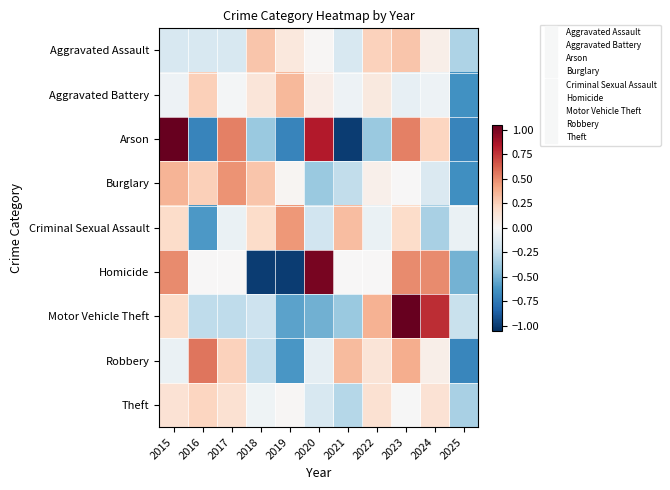

Between 2019 and 2021, which is larger?

2019